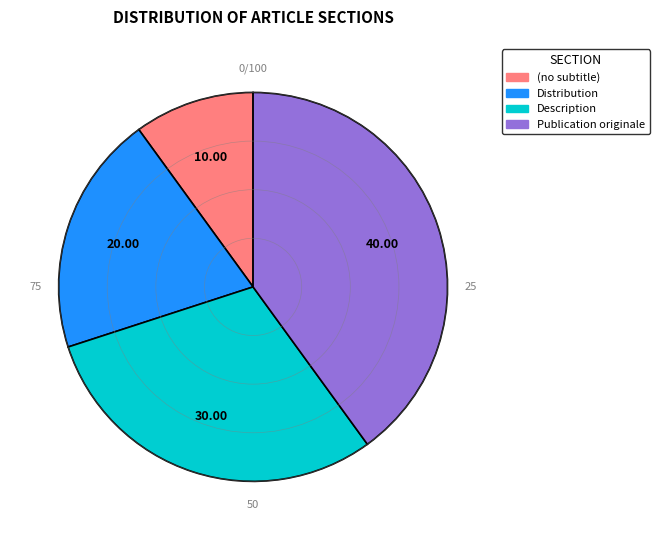

Rank the categories by value from highest to lowest.

Publication originale, Description, Distribution, (no subtitle)